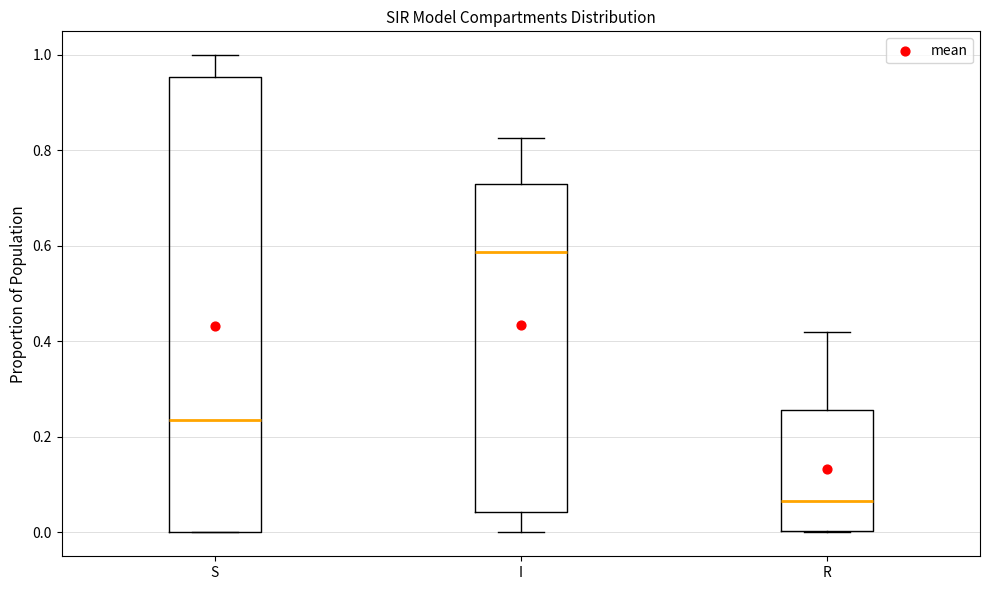

Reading left to right, read every box against the y-axis: the position of its median line, the range the box covers, and the ends of its whiskers. The values are not printed on the chart, so give them approximately, as read against the axis.

S: median 0.24, box 0.00 to 0.96, whiskers 0.00 to 1.00
I: median 0.58, box 0.04 to 0.74, whiskers 0.00 to 0.82
R: median 0.06, box 0.00 to 0.26, whiskers 0.00 to 0.42